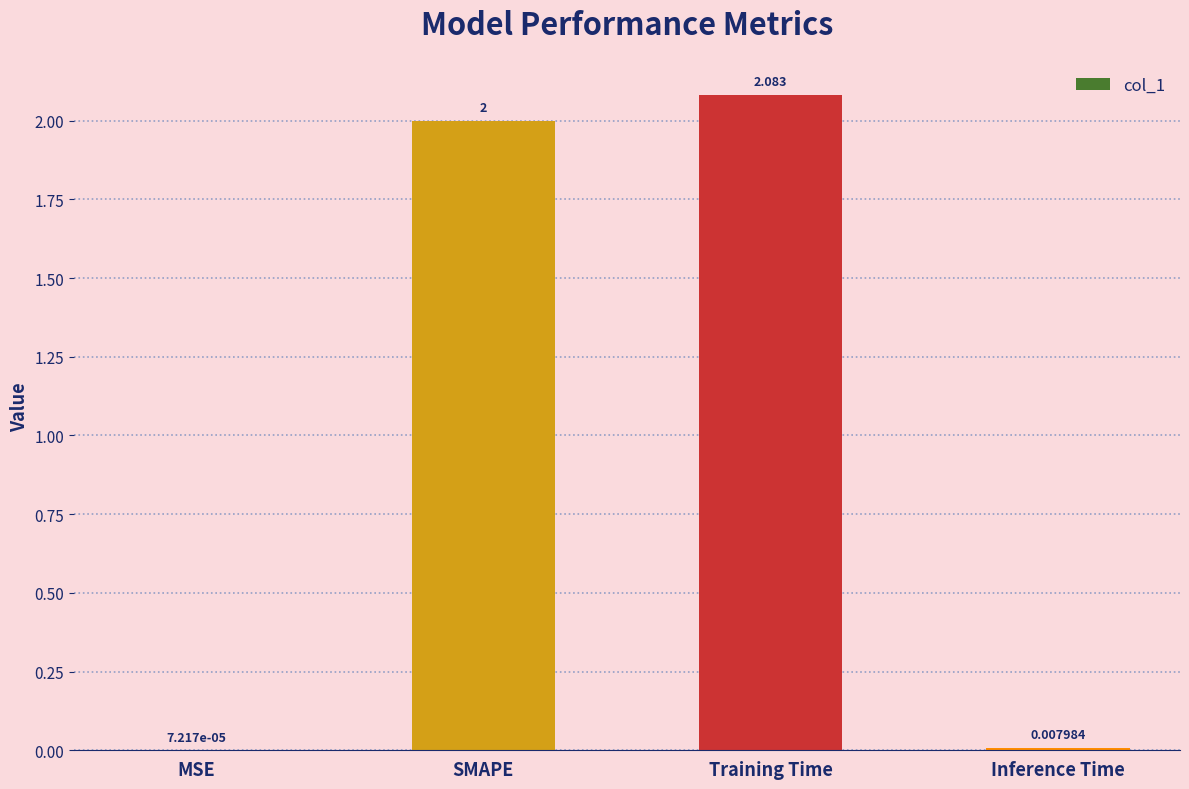

Where is the data nearest to the value 1?

Inference Time